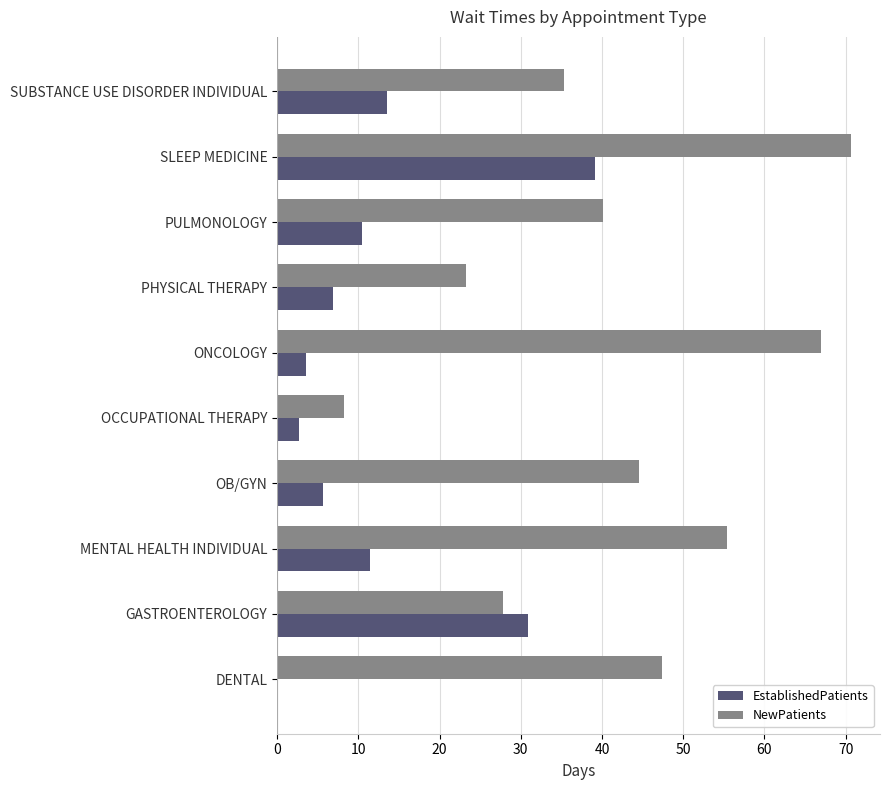

What is the sum of all NewPatients values?

419.7